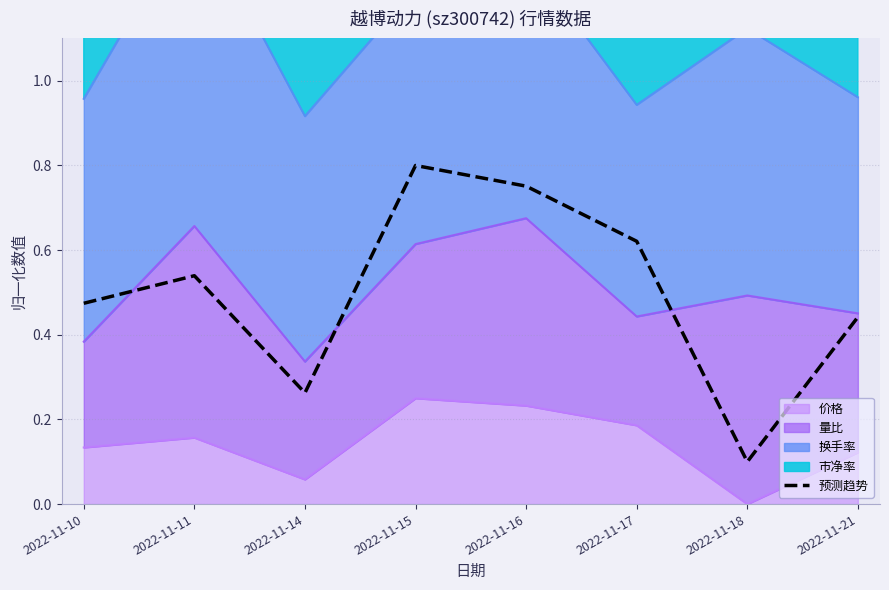

What is the value of the 4th point from the left?

0.8